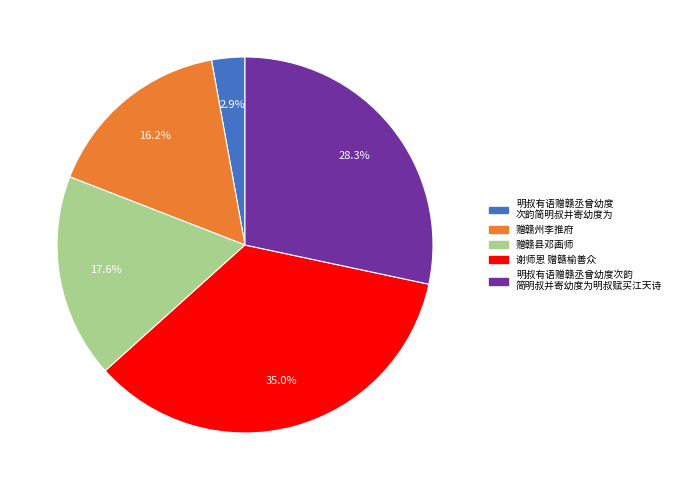

Does any single category account for the majority?

No